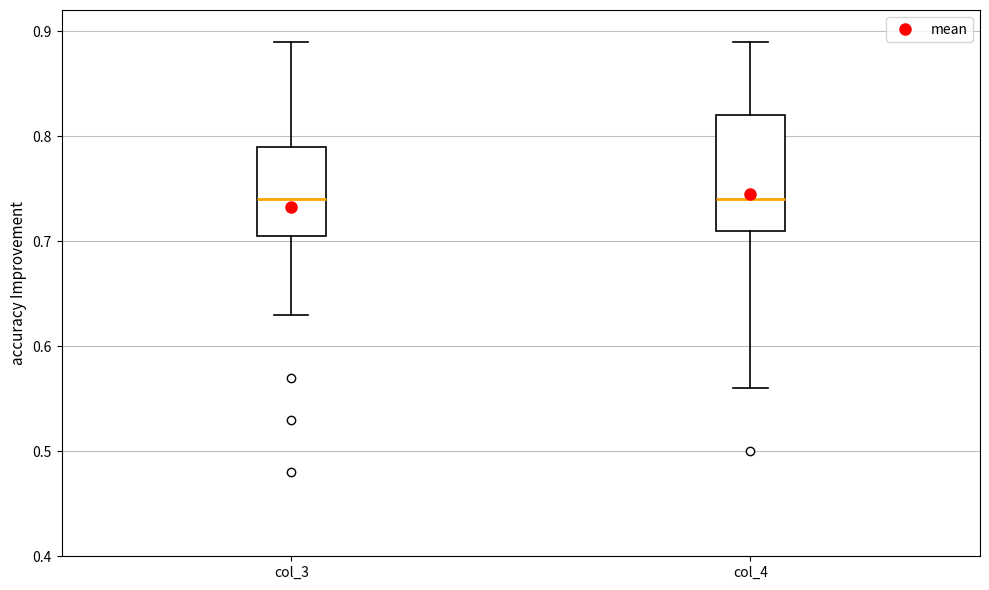

Where does the upper whisker of the box for col_4 end on the y-axis? The values are not printed on the chart, so give them approximately, as read against the axis.

0.89